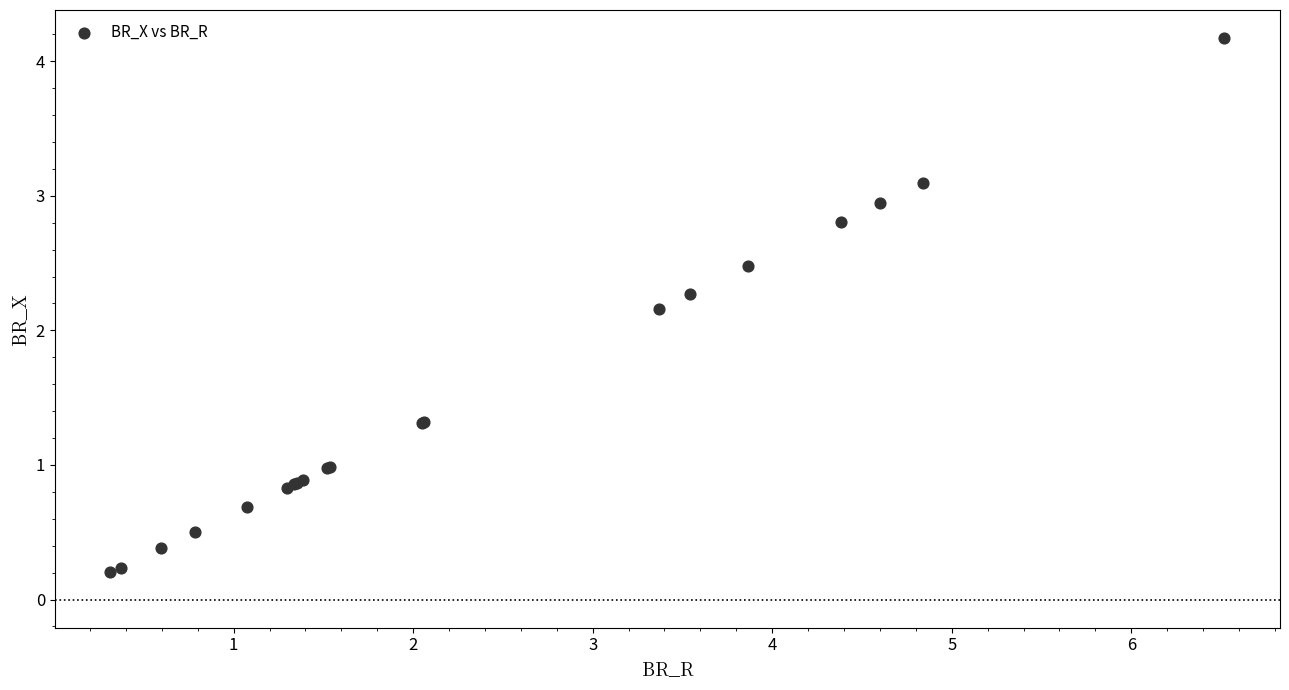

What Y value in the scatter plot is closest to 2?

2.2